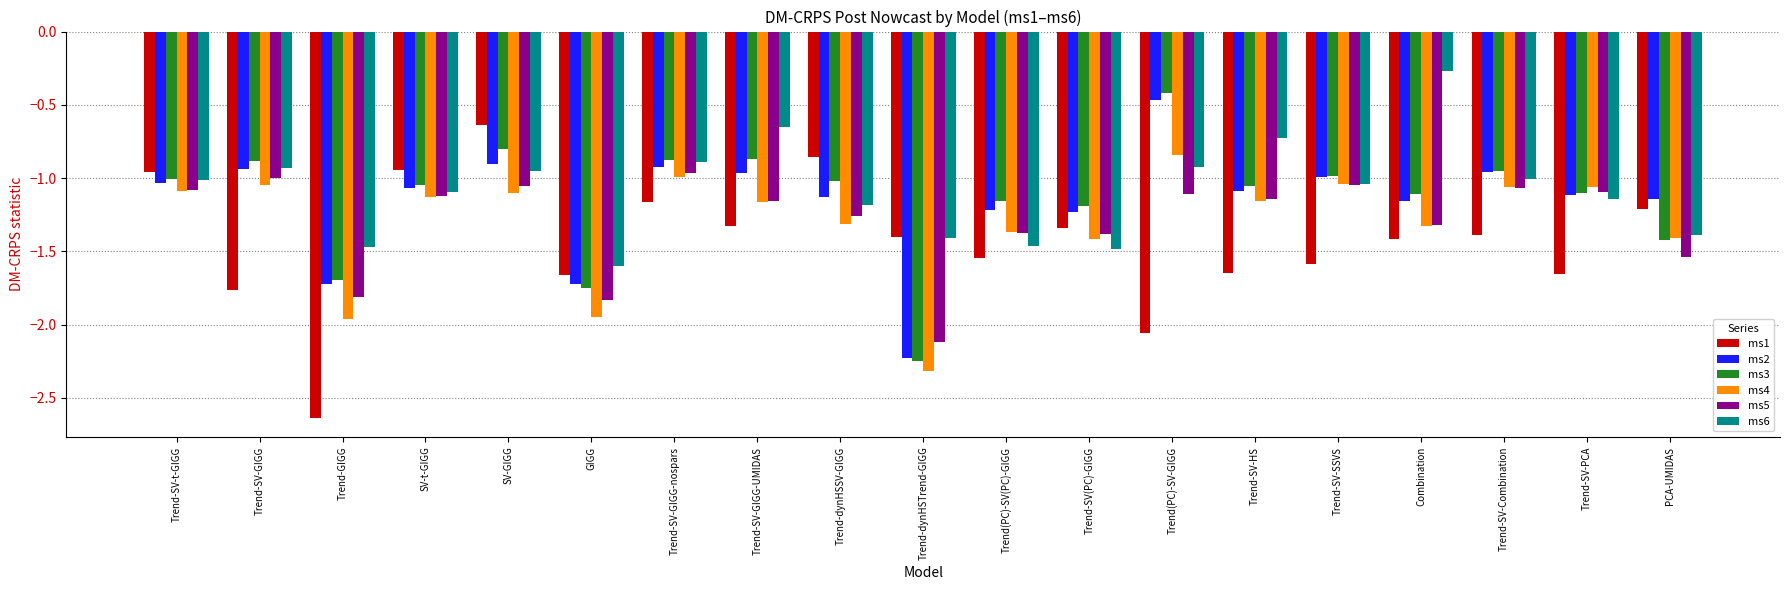

At which category is the sum across all series the highest?

SV-GIGG